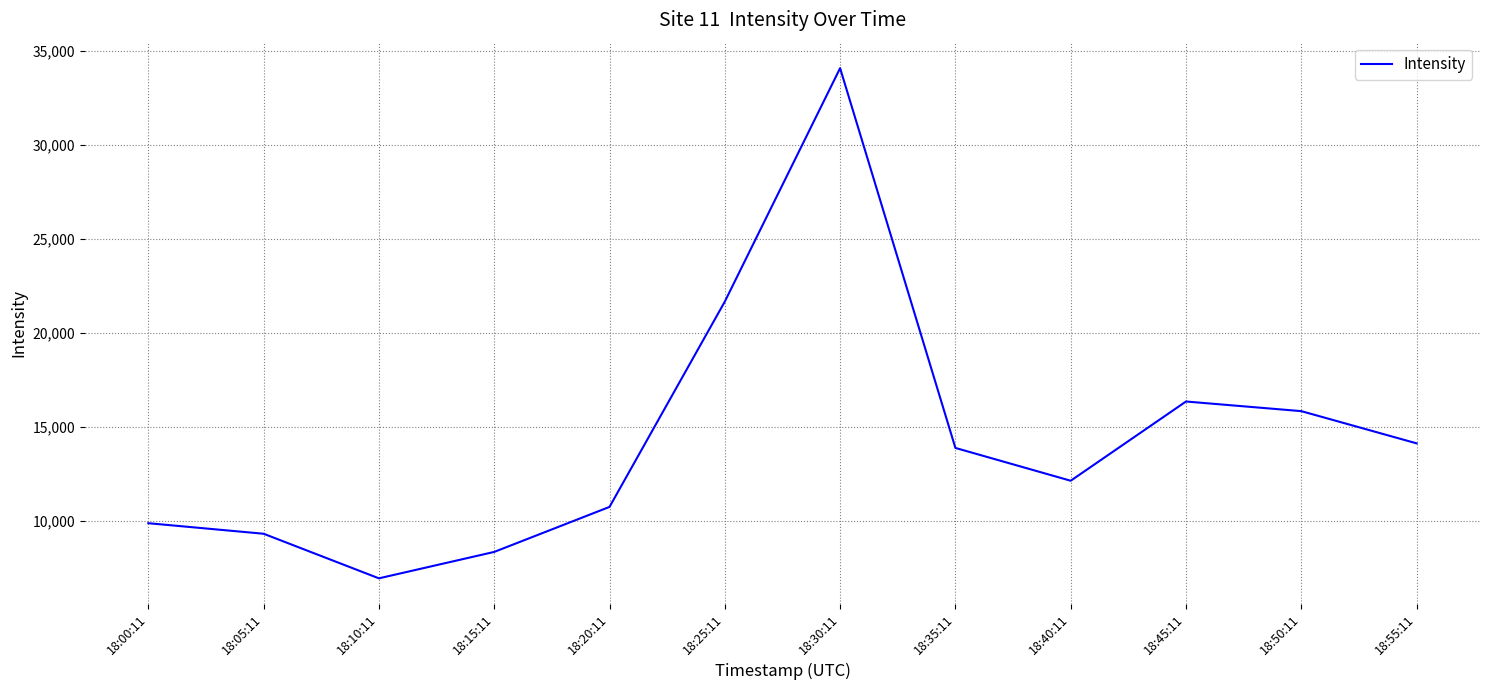

The value at 18:15:11 is 3877.8. True or false?

False